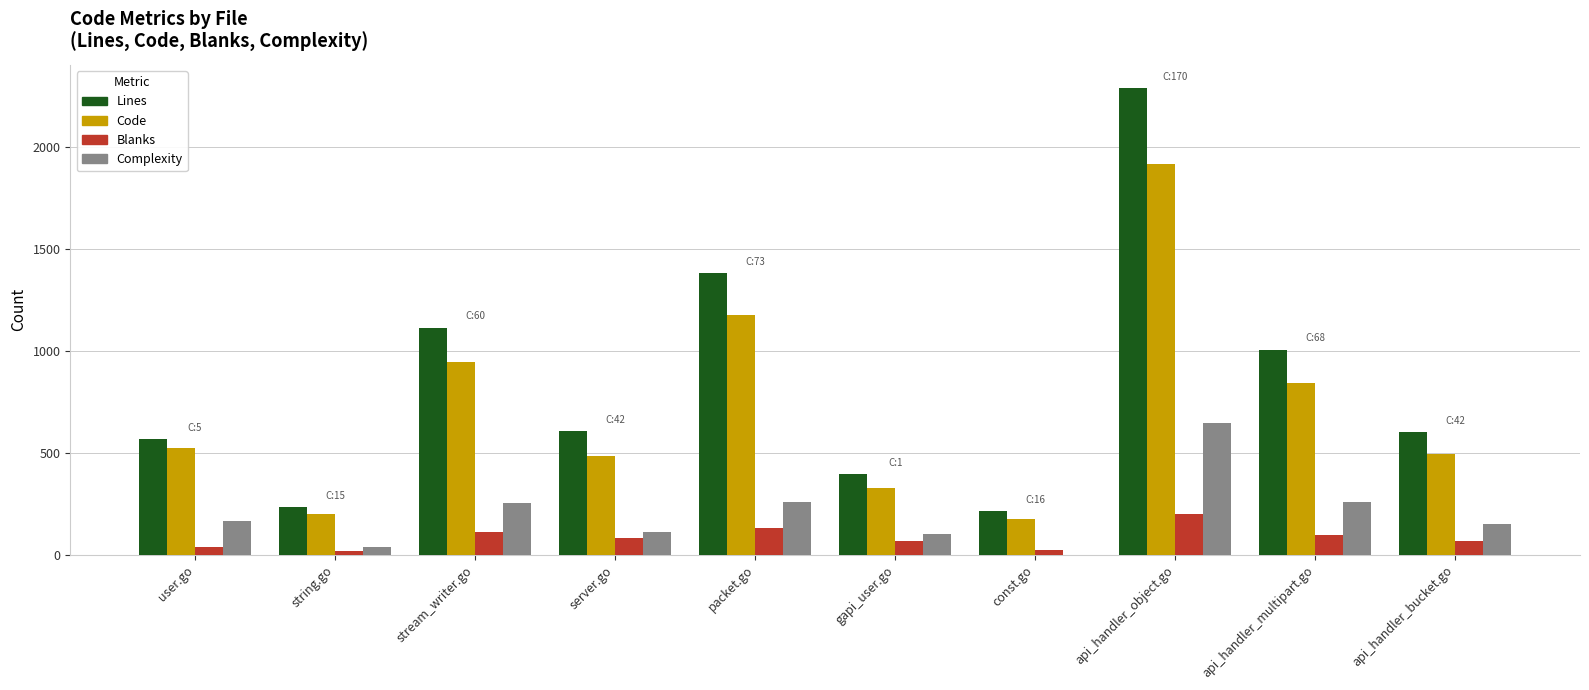

Count the number of data series in this chart.

4